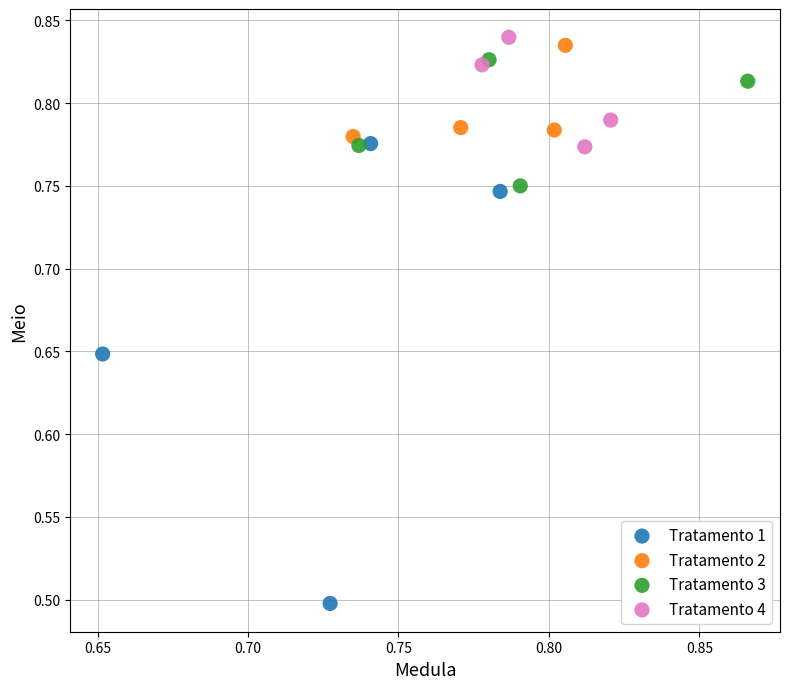

Which series contains the lowest Y value?

Tratamento 1